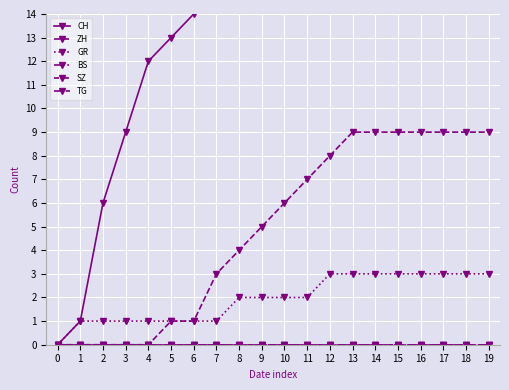

How many lines are shown in the chart?

6